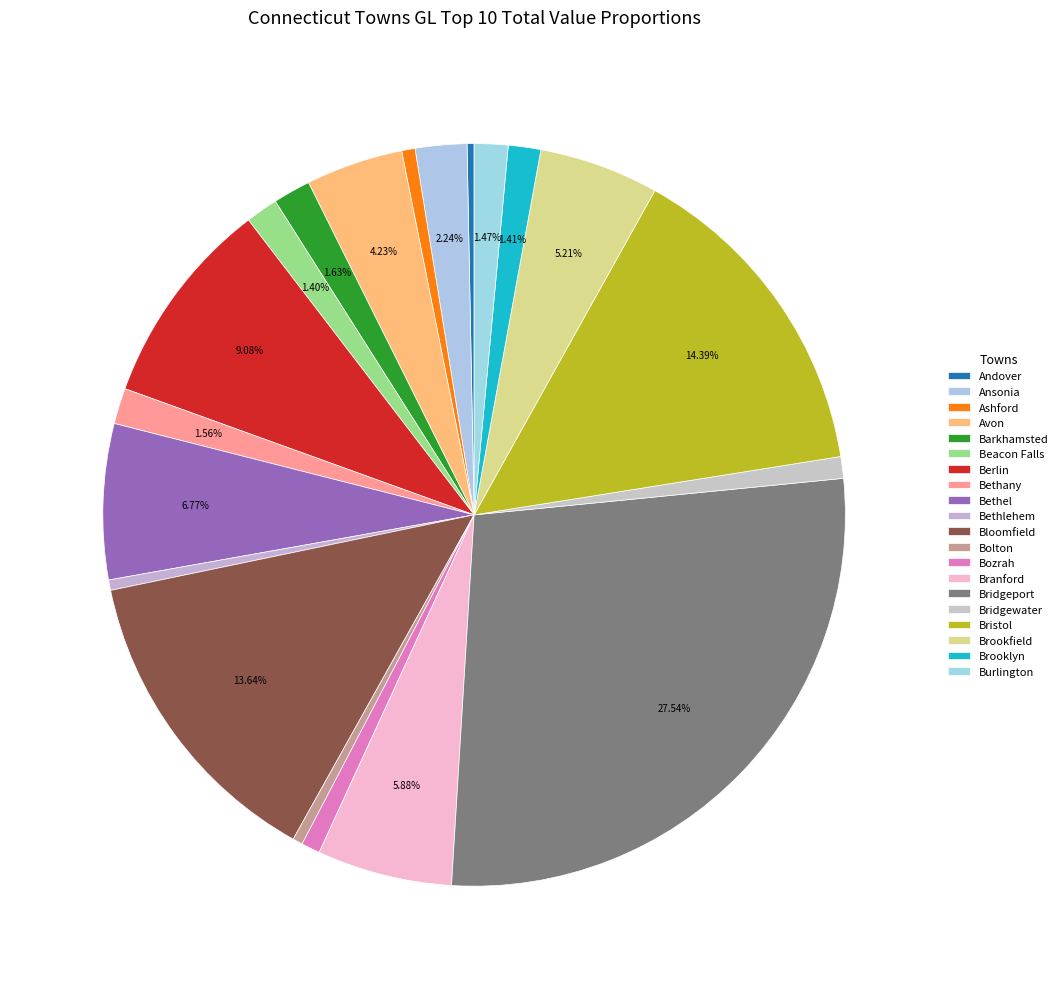

Is there a majority slice in this chart?

No